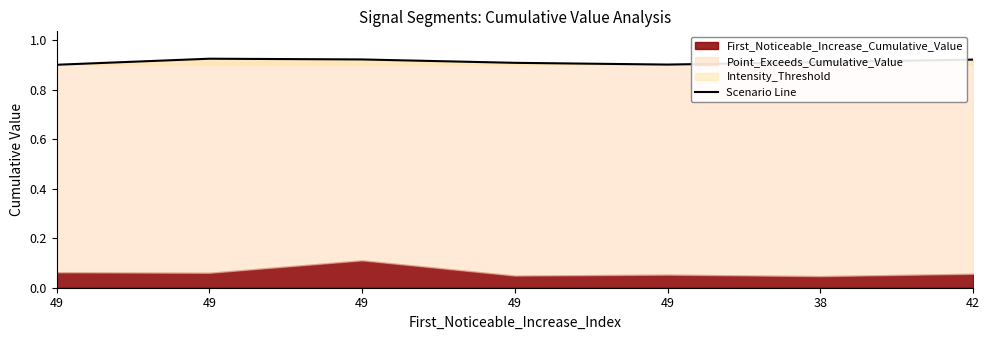

What is the sum of the values at 42 and 49?

1.8